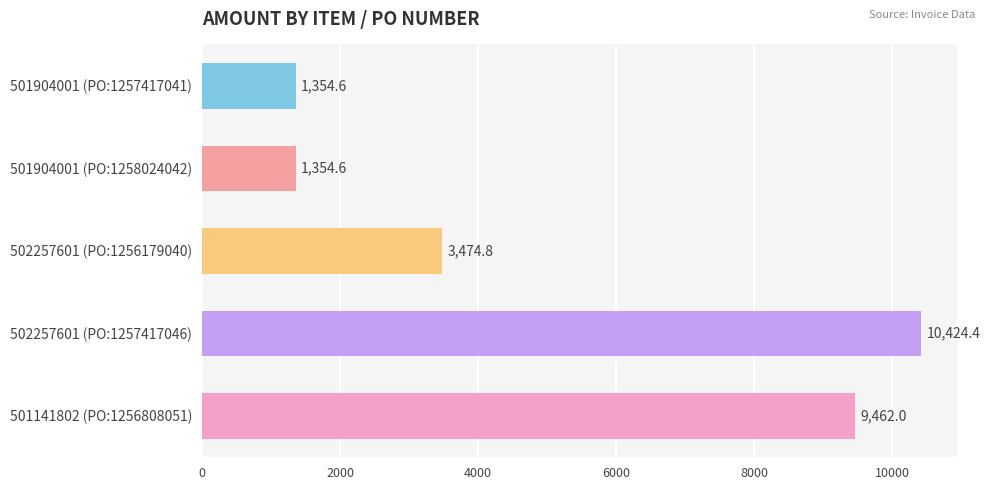

What is the difference between the second highest and second lowest values?

8107.4